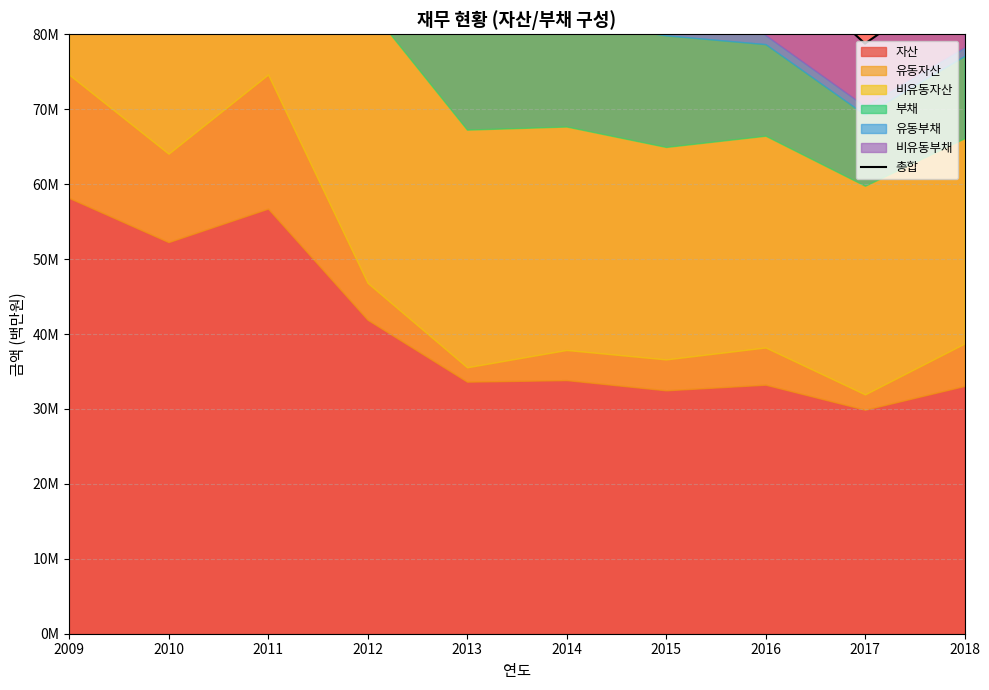

What is the maximum value shown in the chart?

175.9